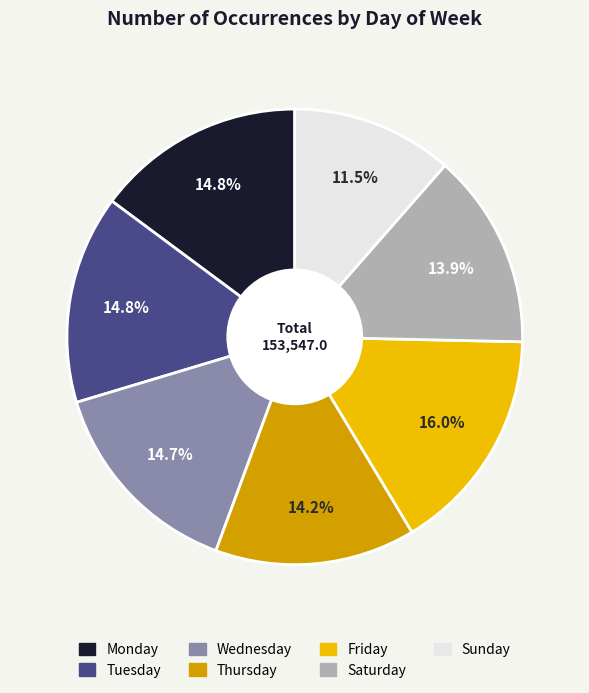

The Tuesday slice represents 4% of the pie. True or false?

False